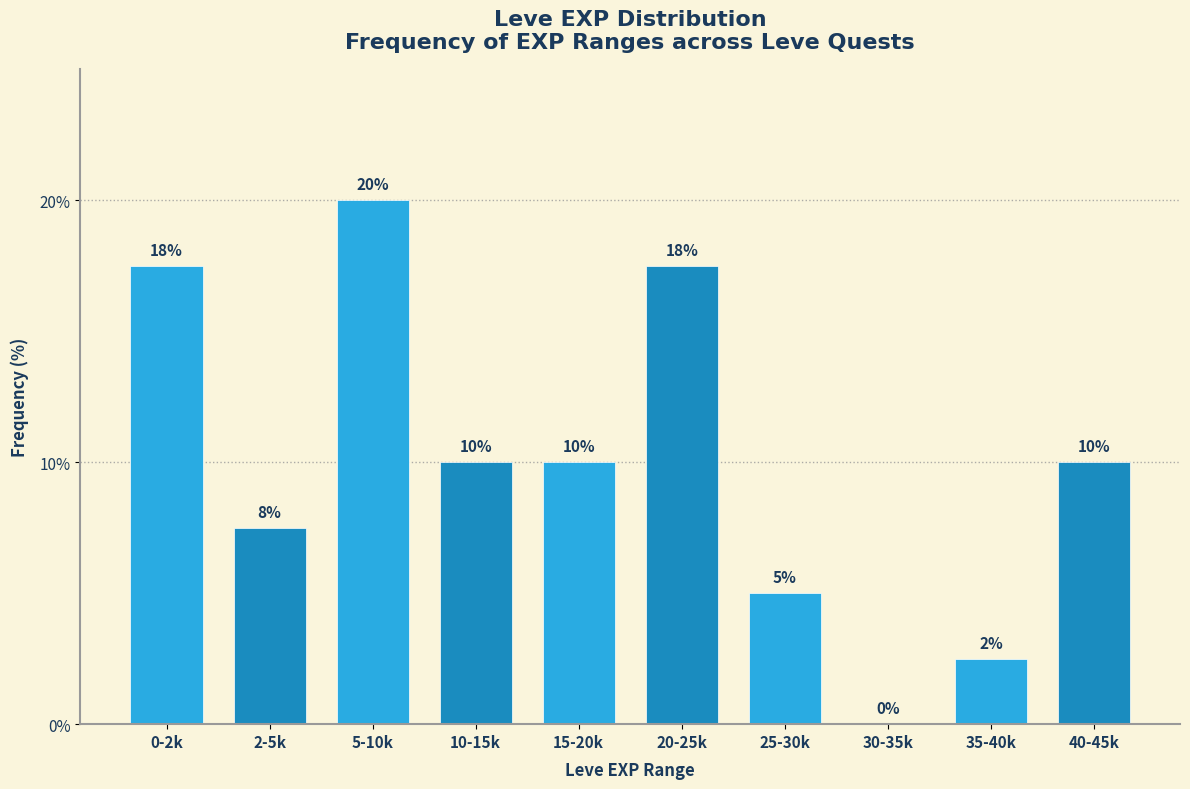

What is the greatest value displayed?

20.0